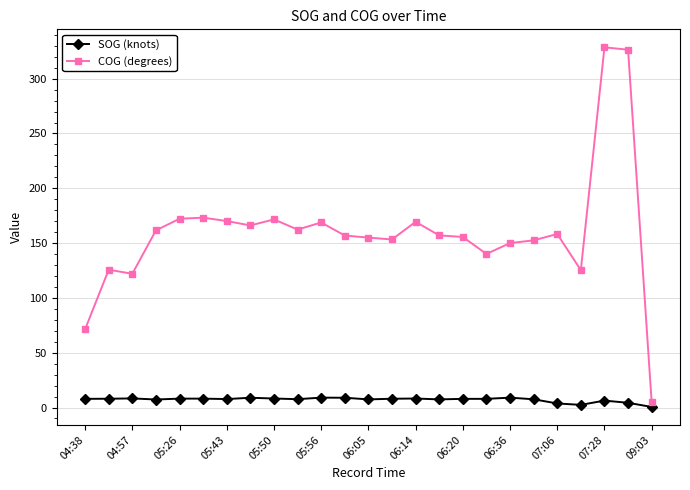

Which series has the largest total across all categories?

COG (degrees)